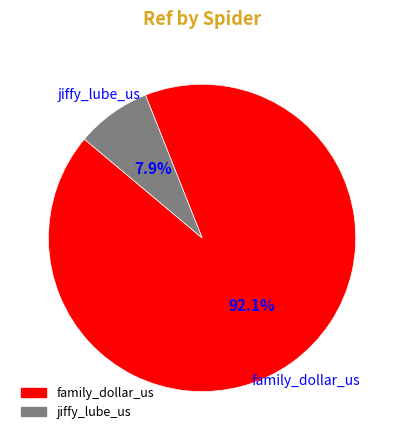

Count the number of slices in the pie.

2